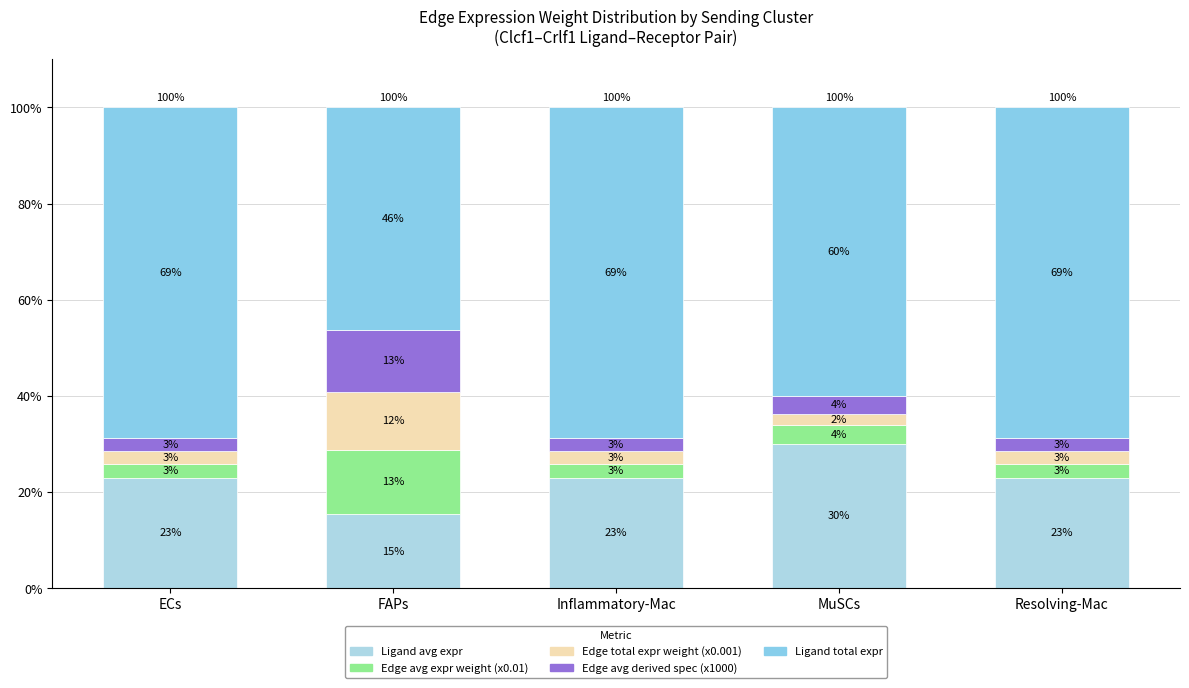

What is the average value of the Ligand avg expr series?

22.8